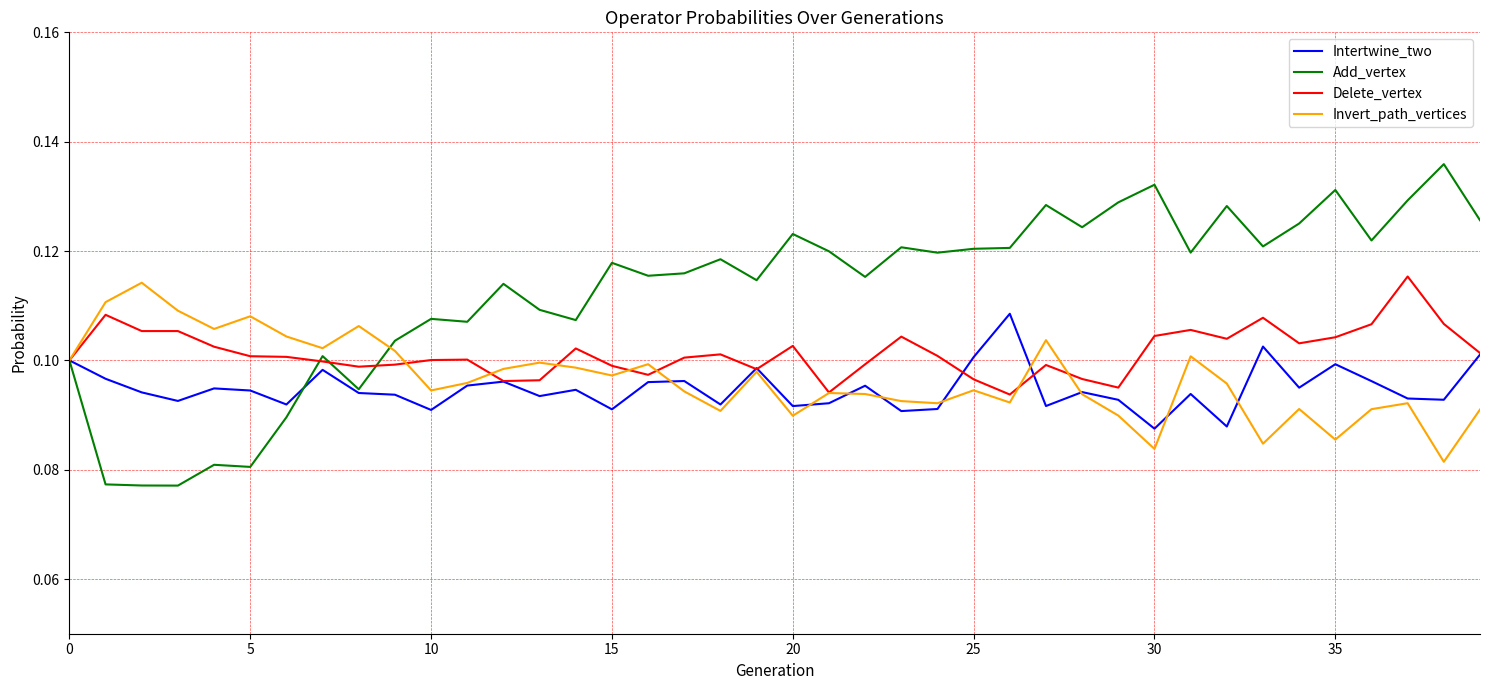

Which series has the largest range (max minus min)?

Add_vertex